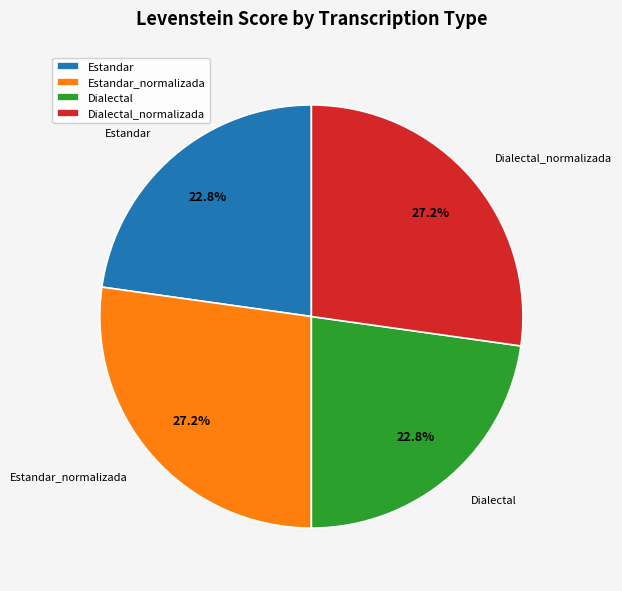

To the nearest percent, what is the average slice percentage?

25%